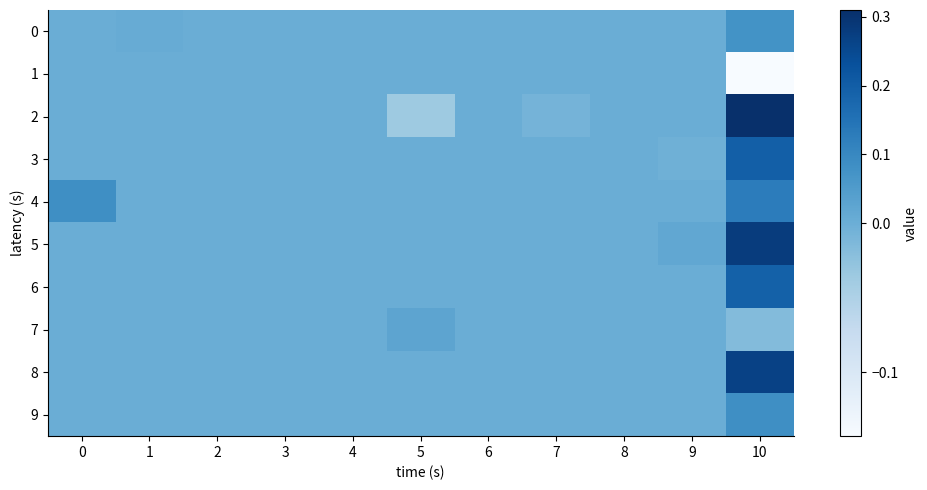

Count the number of categories in the chart.

11